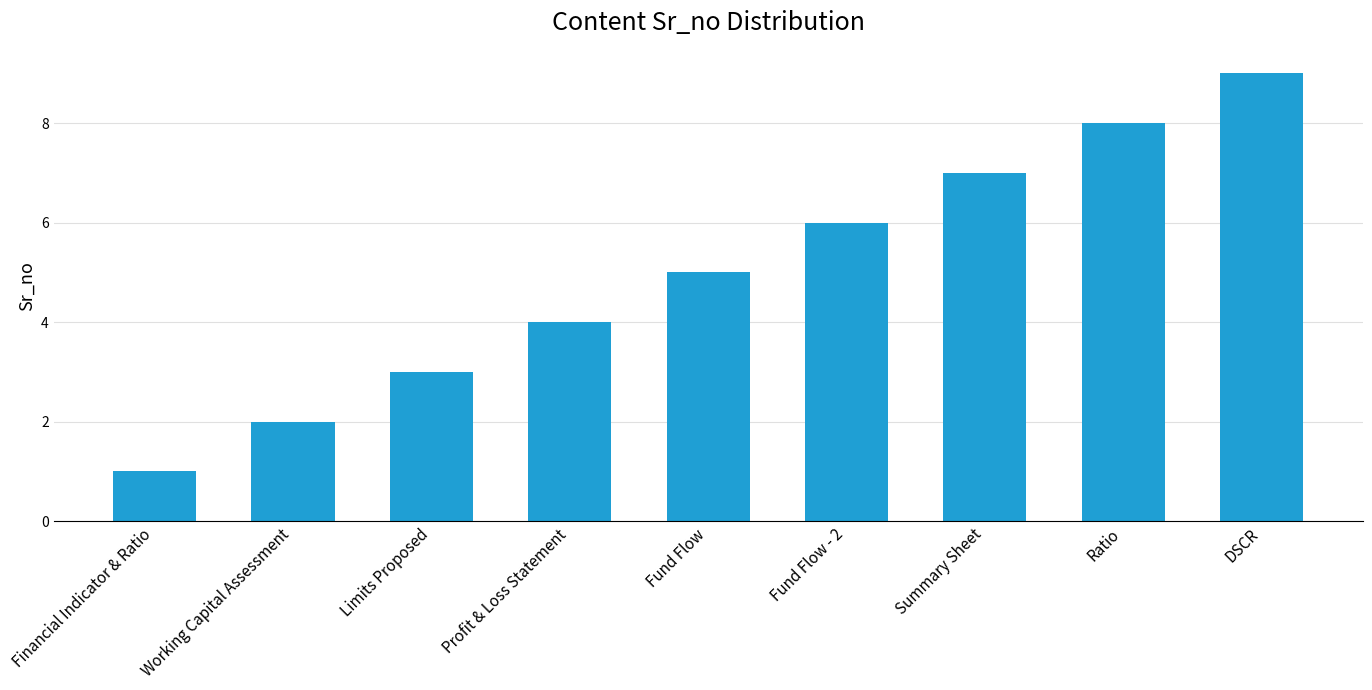

What is the change in value from Ratio to DSCR?

+1